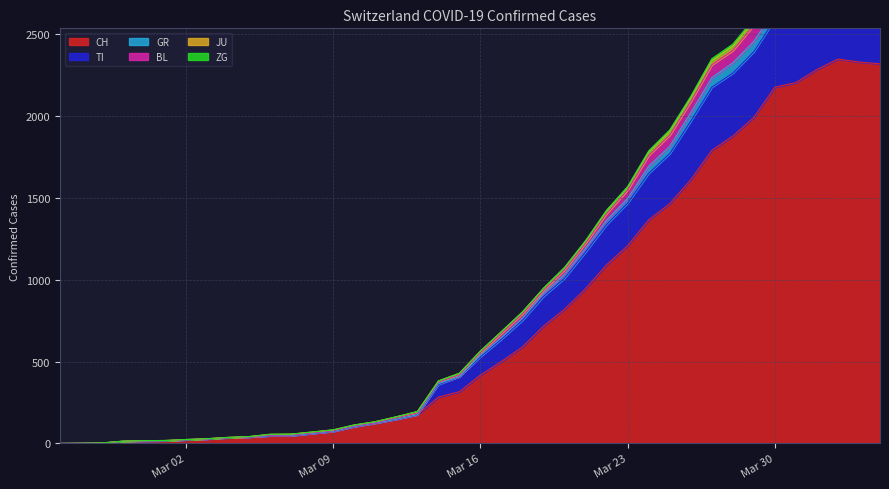

What is the highest value of the CH series?

2349